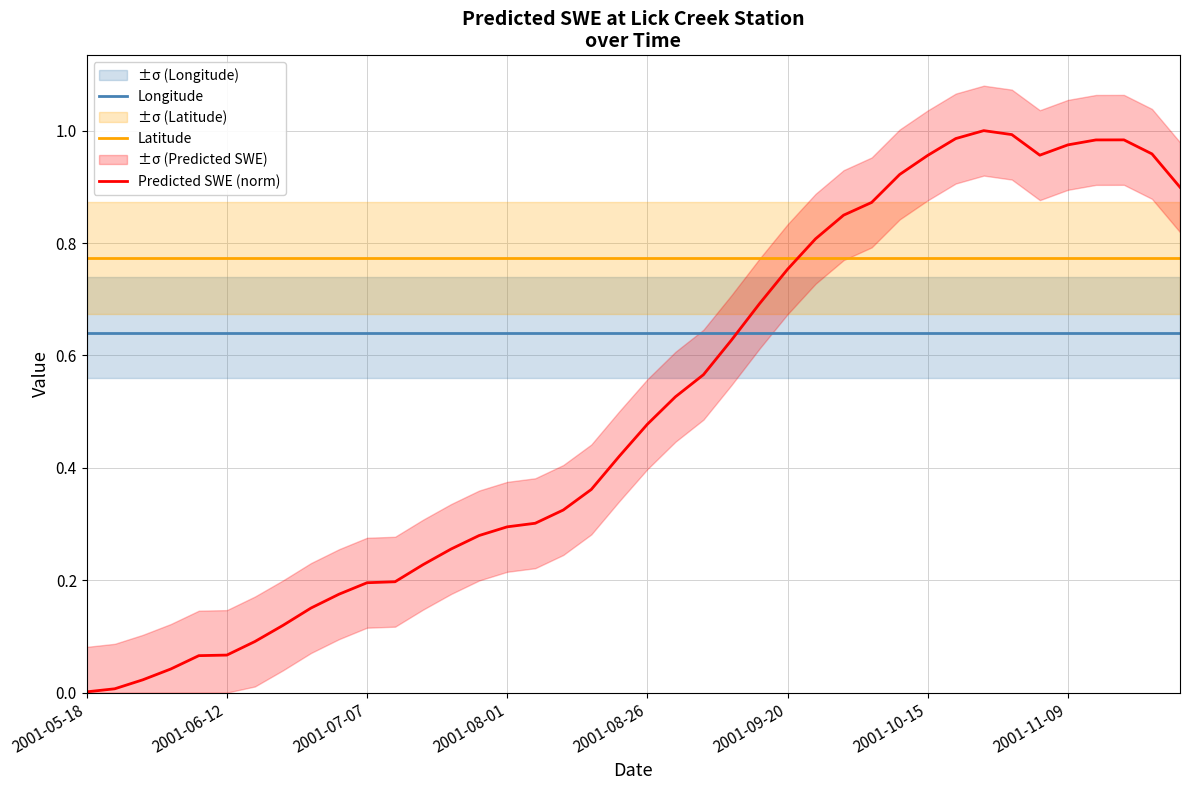

True or false: Latitude and Longitude cross at least once.

False